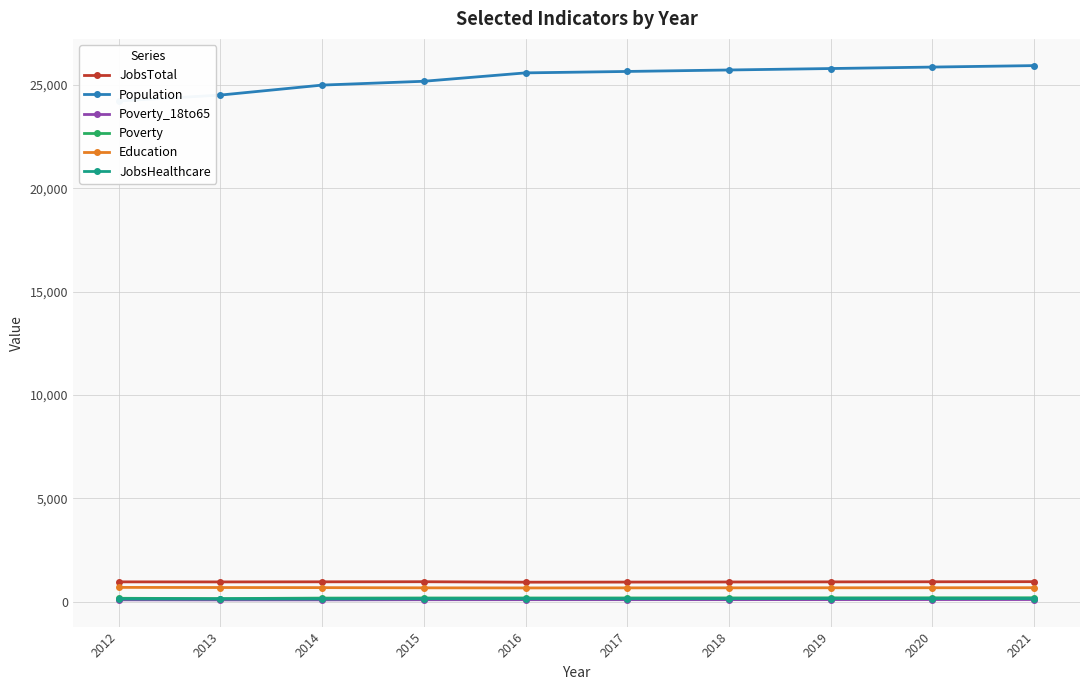

What is the highest value of the Education series?

689